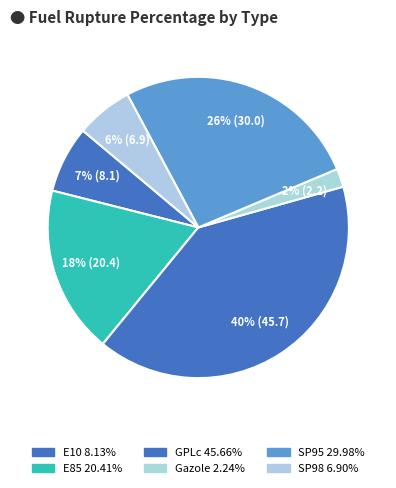

How many segments does this pie chart have?

6